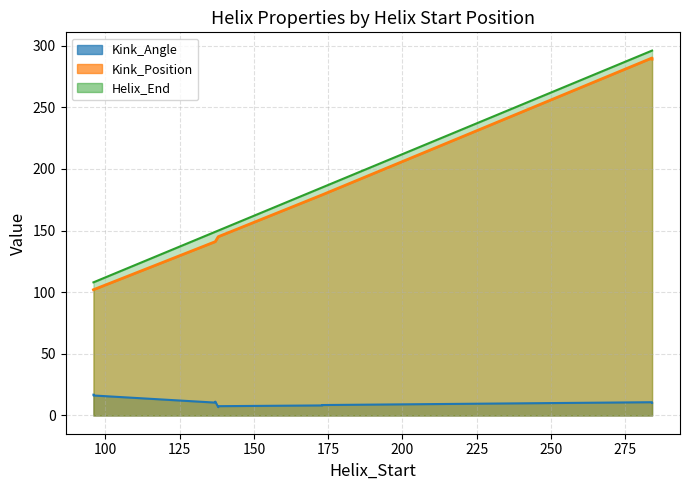

What is the spread (max minus min) of values at 173?

176.8